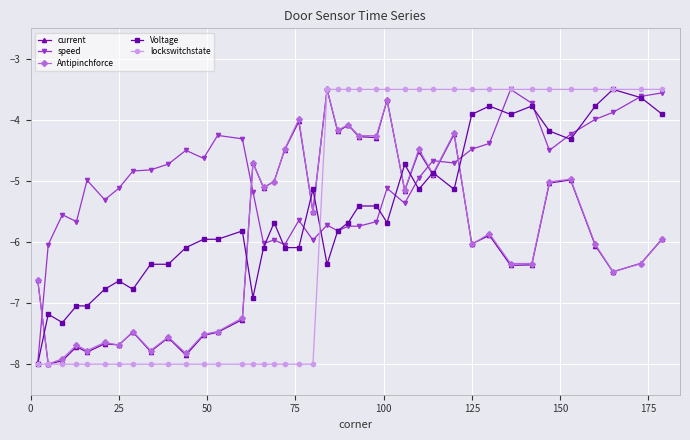

What is the greatest value displayed?

-3.5